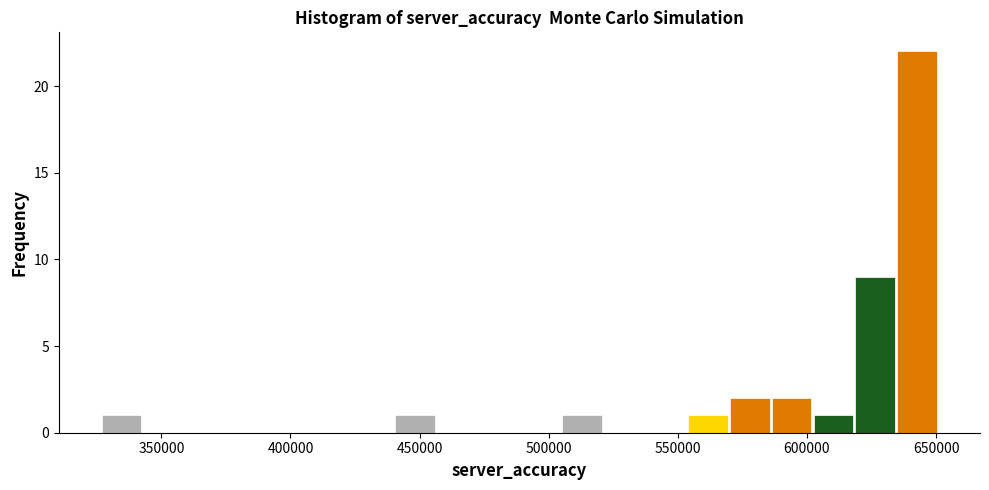

Read against the x-axis, roughly where is the centre of the tallest bar?

645000